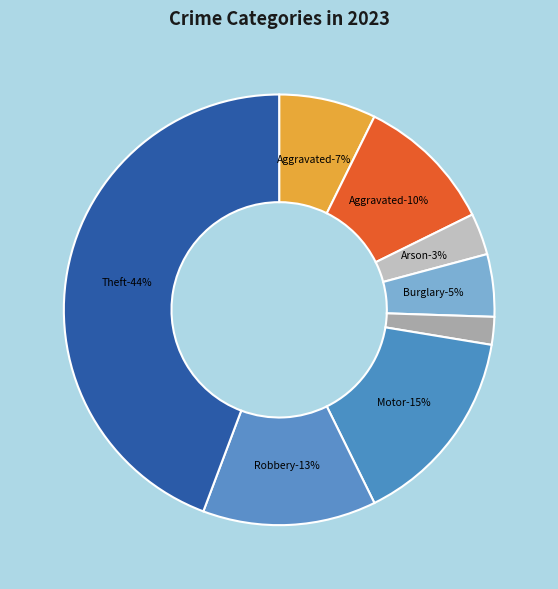

What is the total percentage of Aggravated Assault and Burglary?

12.0%